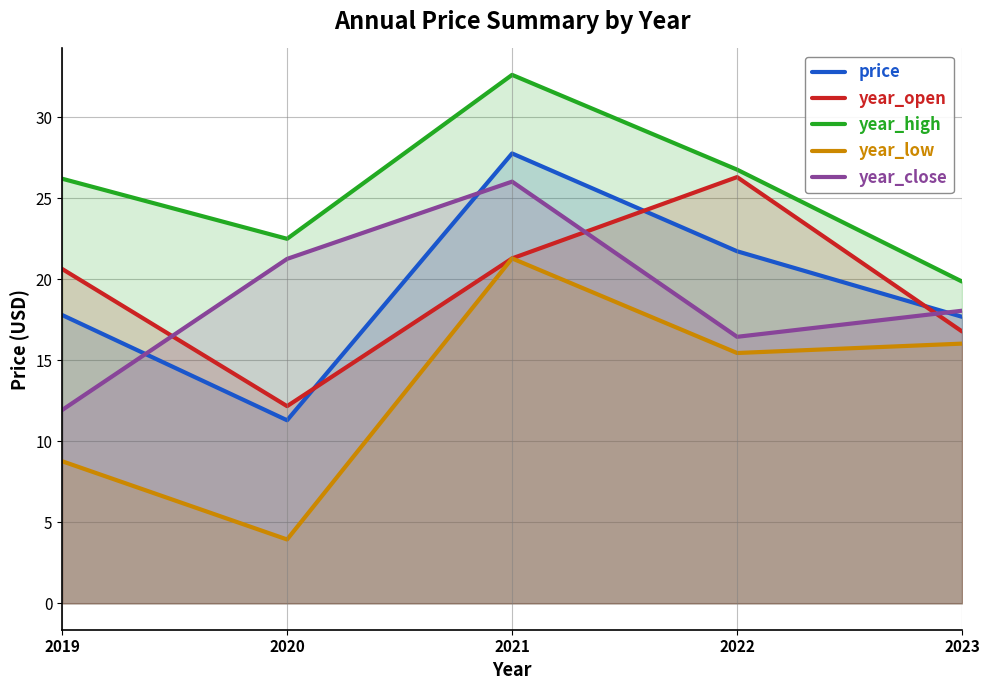

At which category is the sum across all series the highest?

2021